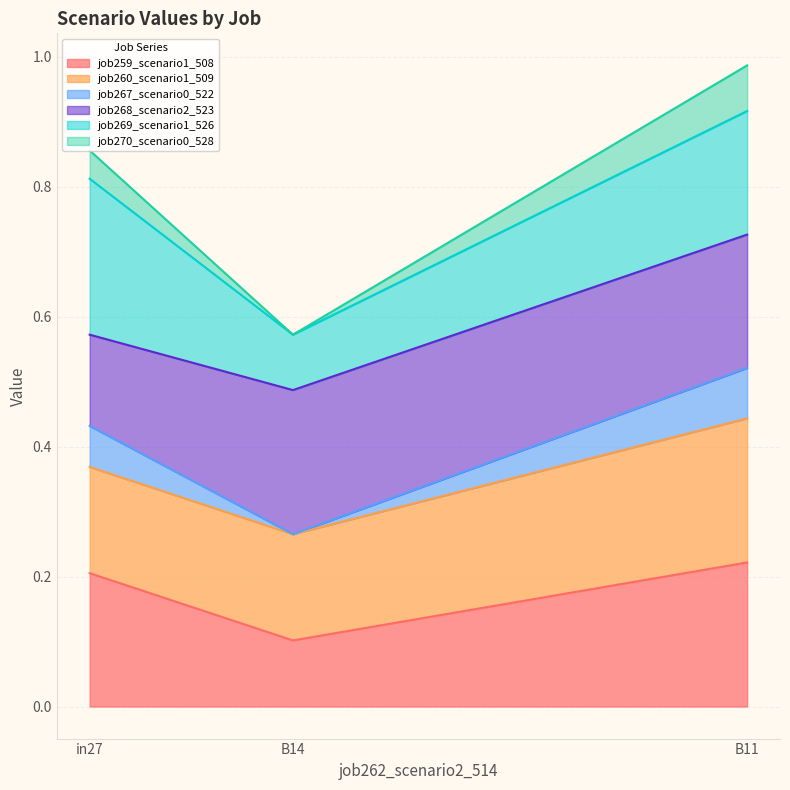

What is the sum of the job259_scenario1_508 values at B14 and B11?

0.3